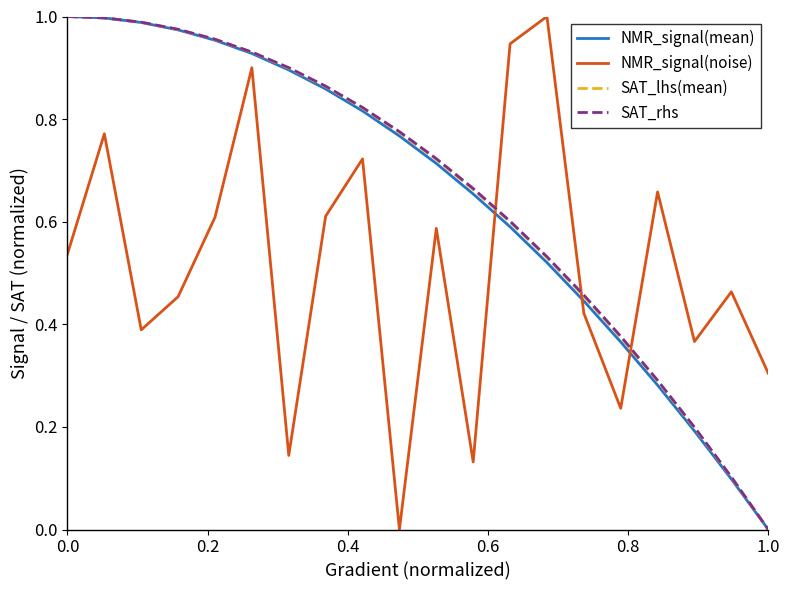

How many times do NMR_signal(noise) and SAT_rhs cross each other?

3